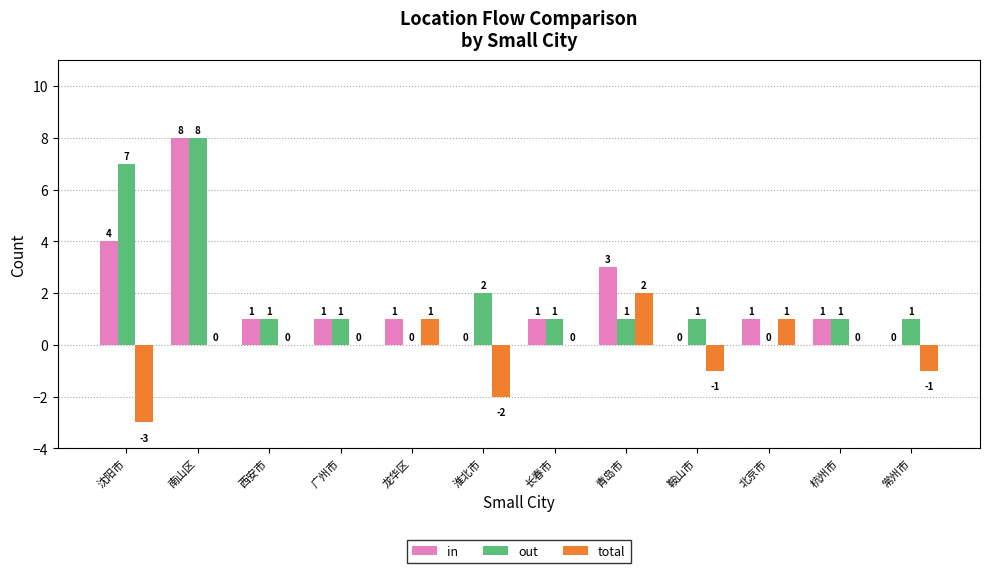

True or false: total has a value of 0 at 广州市.

True